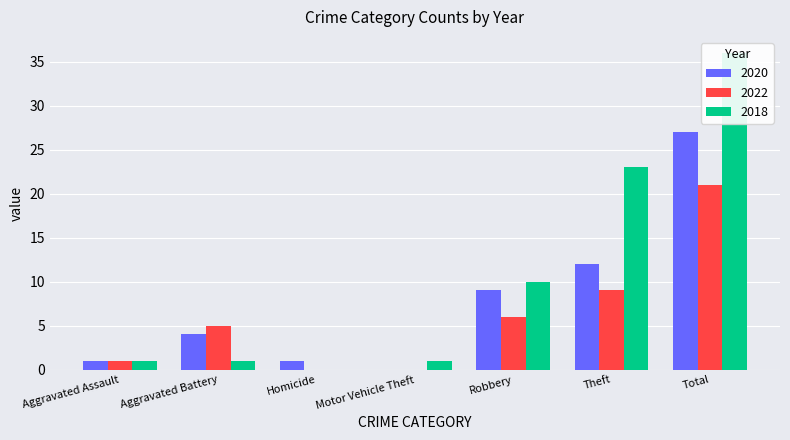

At which category does the chart reach its minimum across all series?

Motor Vehicle Theft